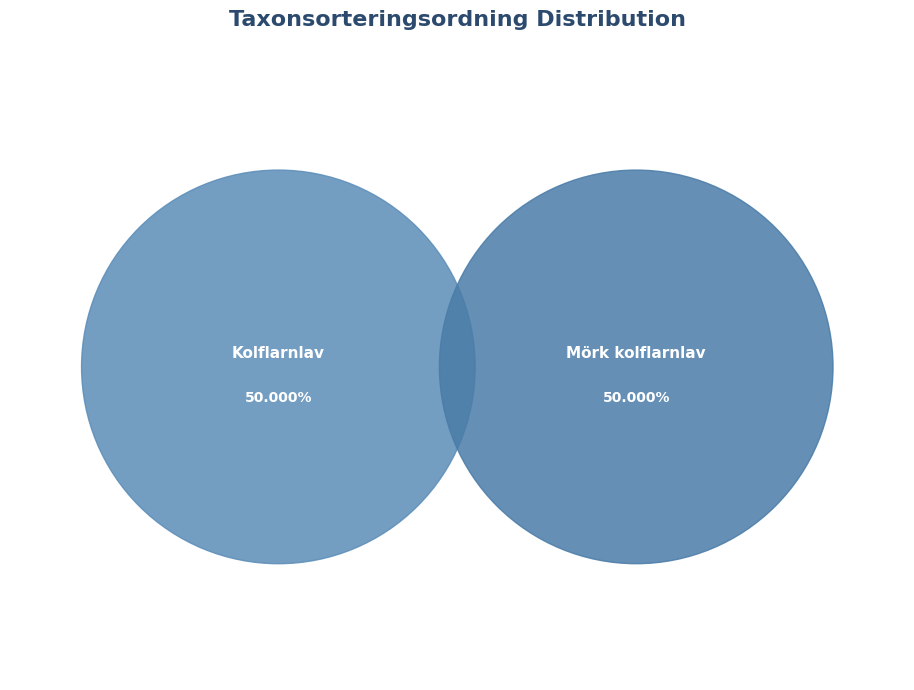

What is the majority slice?

Mörk kolflarnlav (112181842)